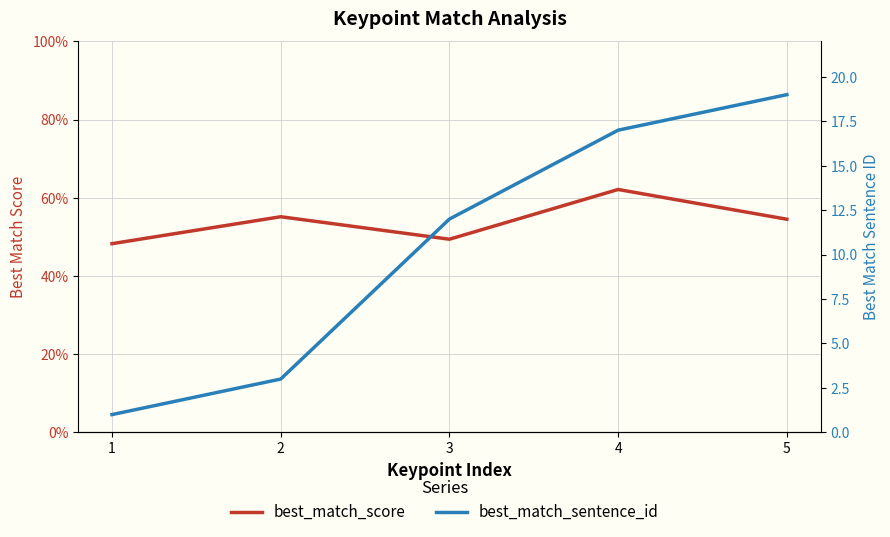

What is the difference between the maximum and minimum values in the best_match_score series?

0.1